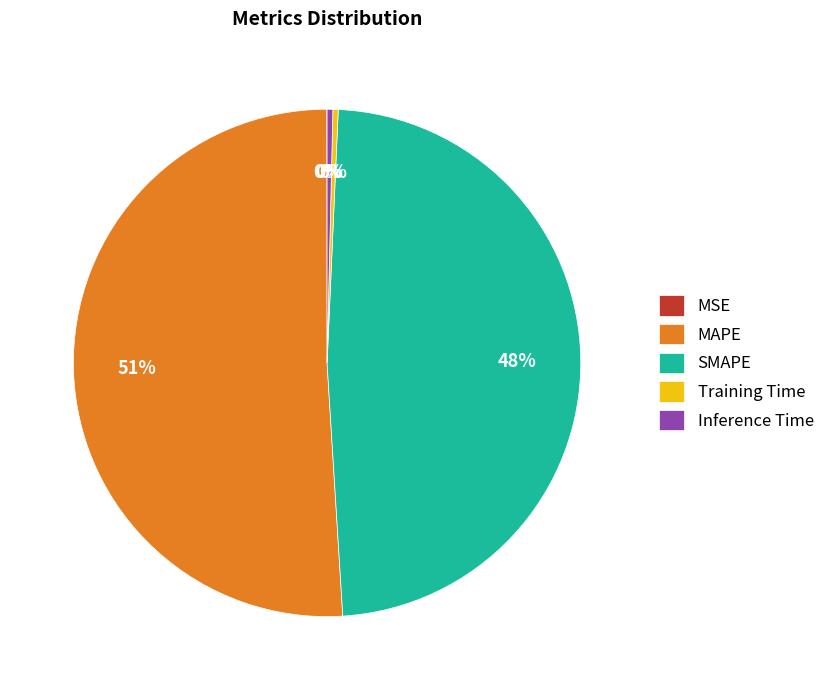

The Training Time slice represents 8% of the pie. True or false?

False